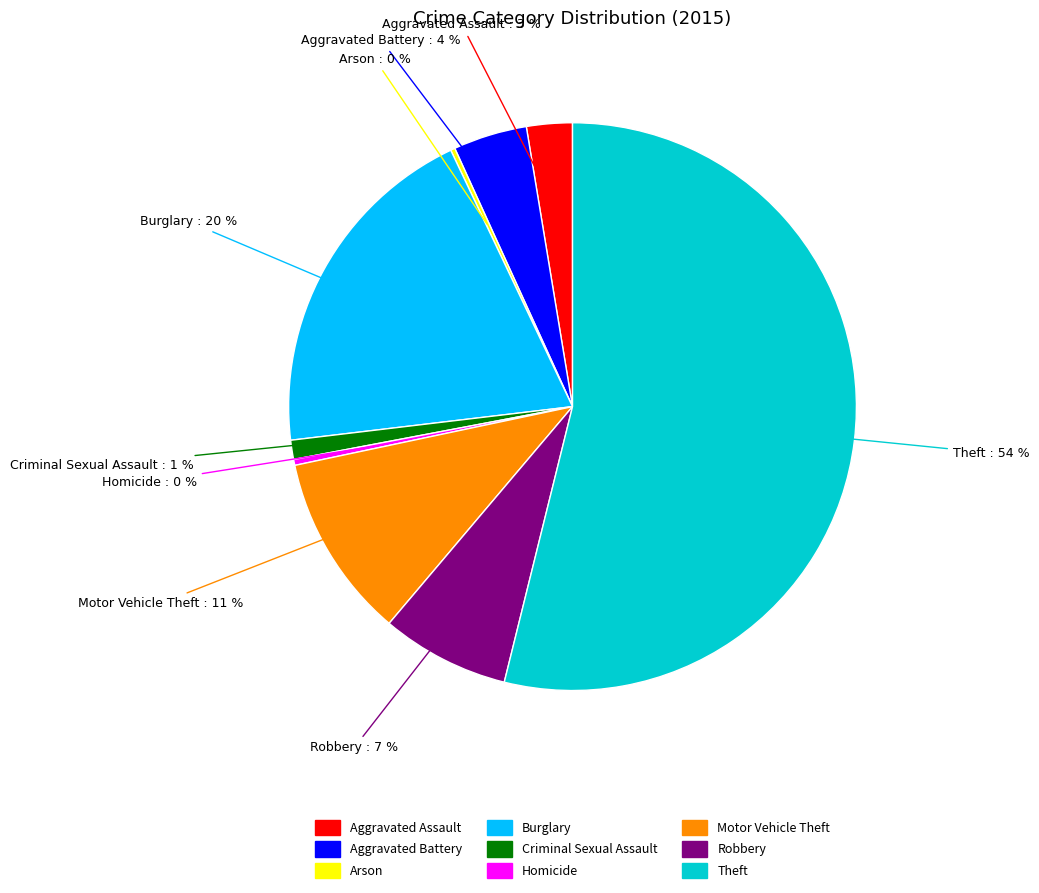

To the nearest percent, what is the difference between the Criminal Sexual Assault and Homicide slice percentages?

1%